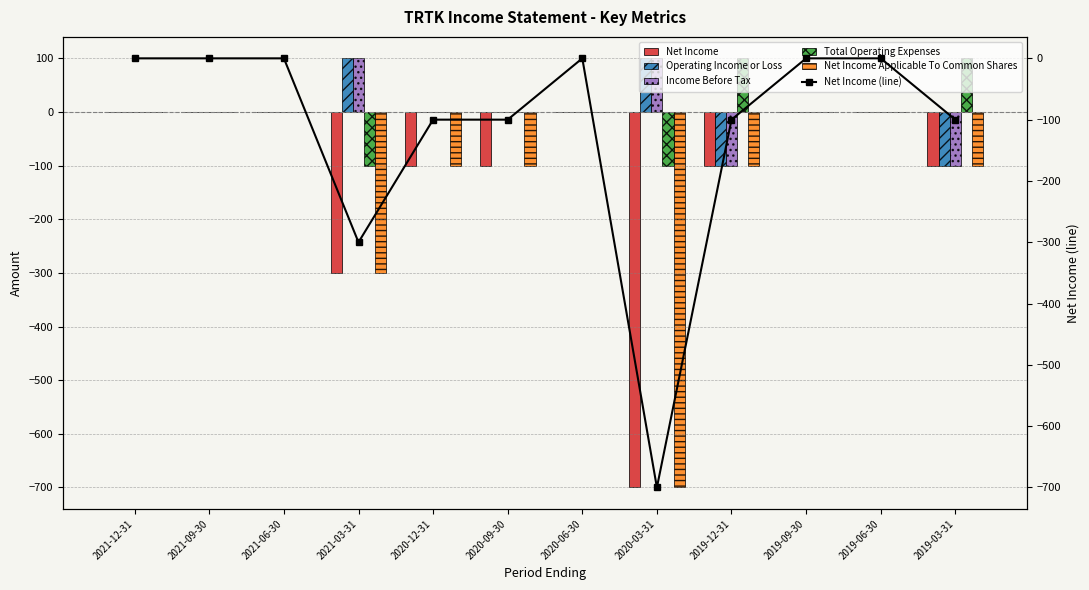

How many values in the Total Operating Expenses series exceed 0?

2